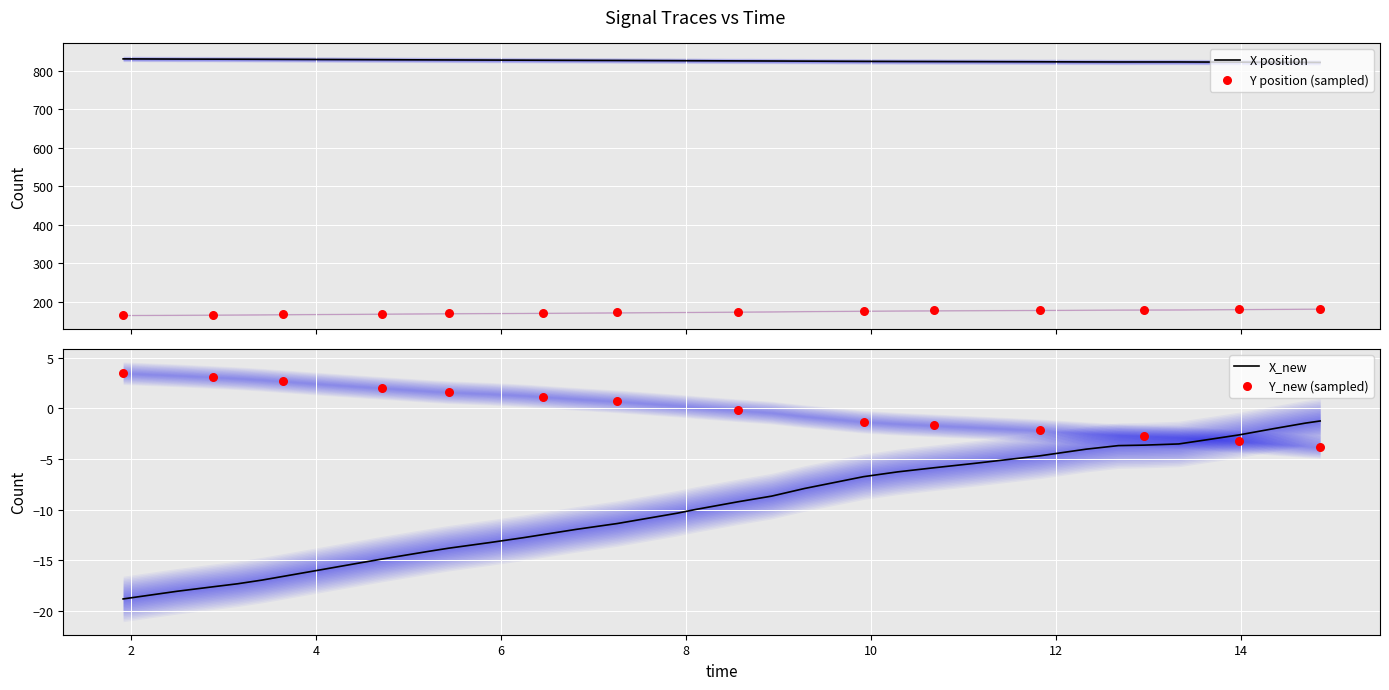

Which series contains the lowest Y value?

X_new